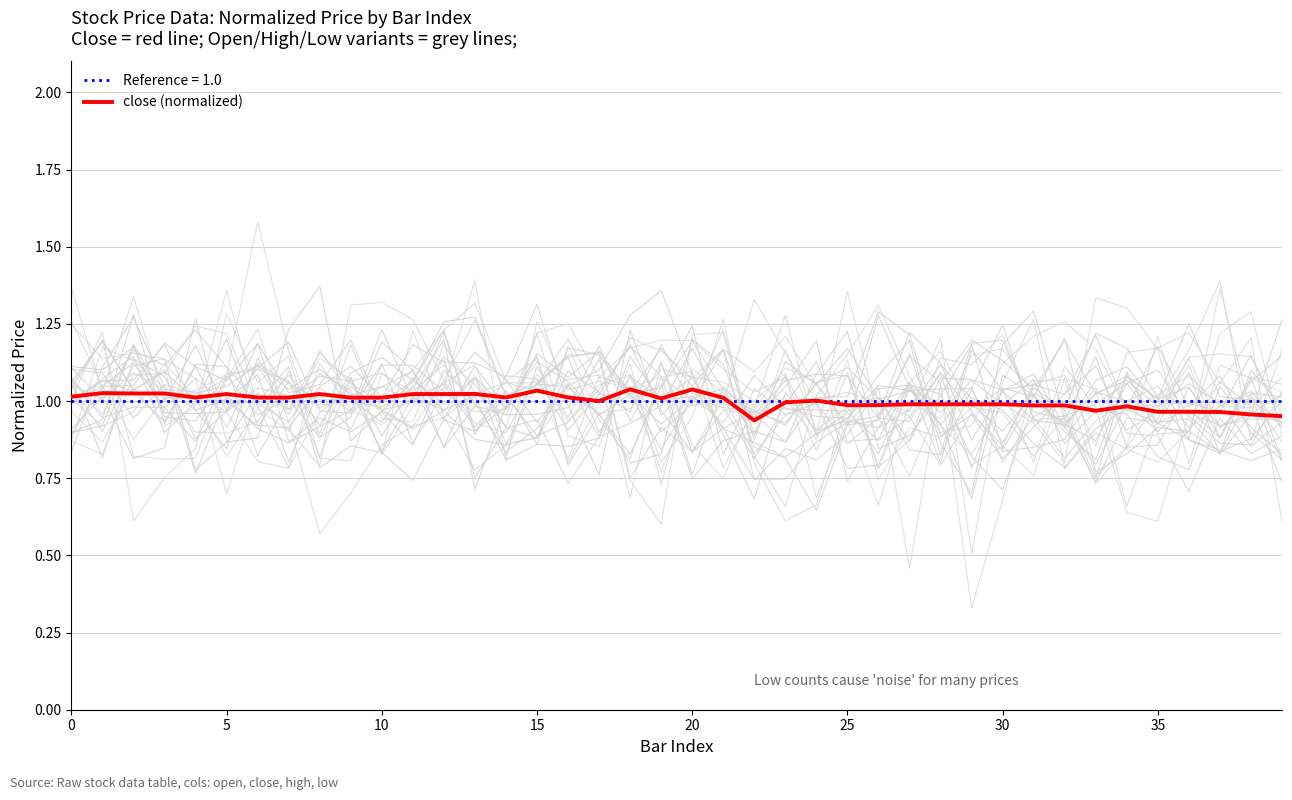

How many values are below 1?

18